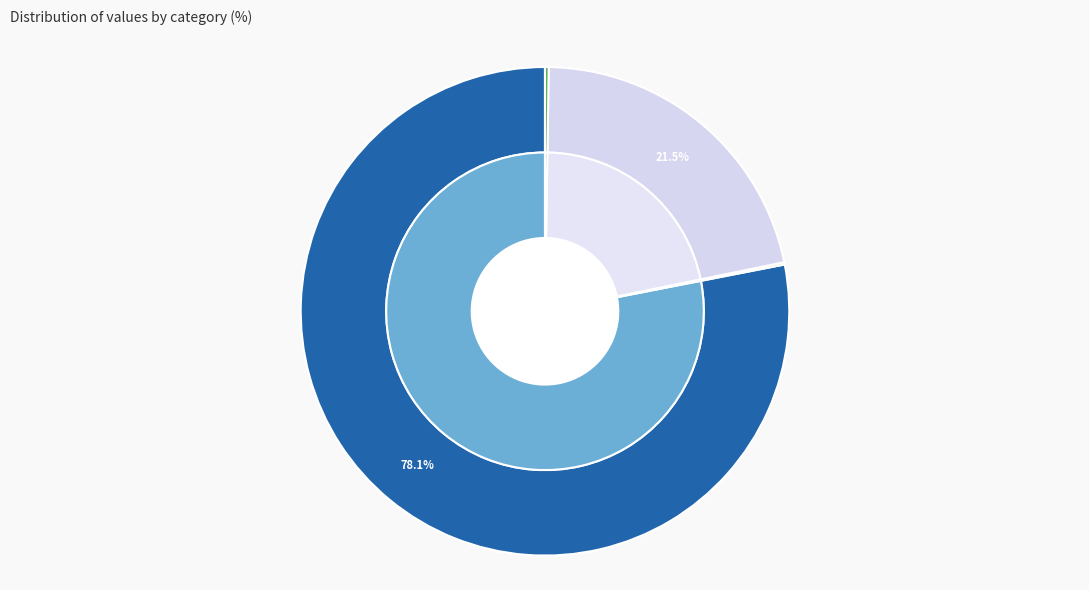

Count the number of slices in the pie.

5